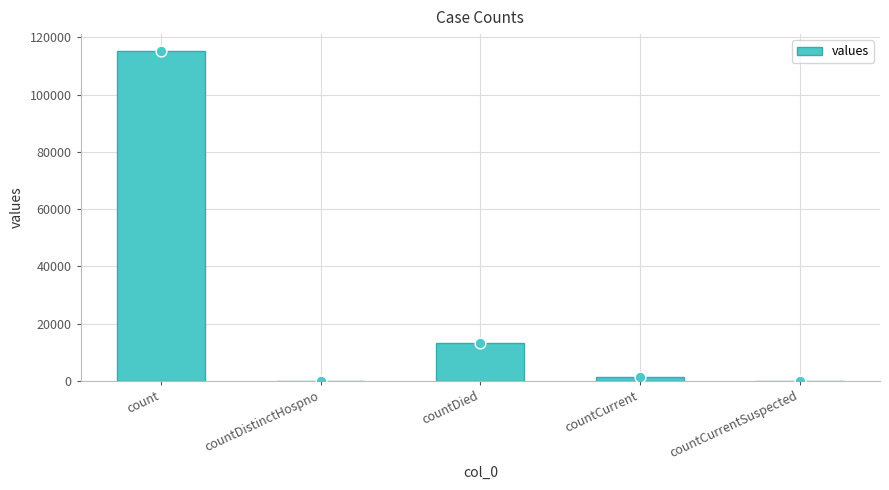

Between countDistinctHospno and countCurrent, which is larger?

countCurrent